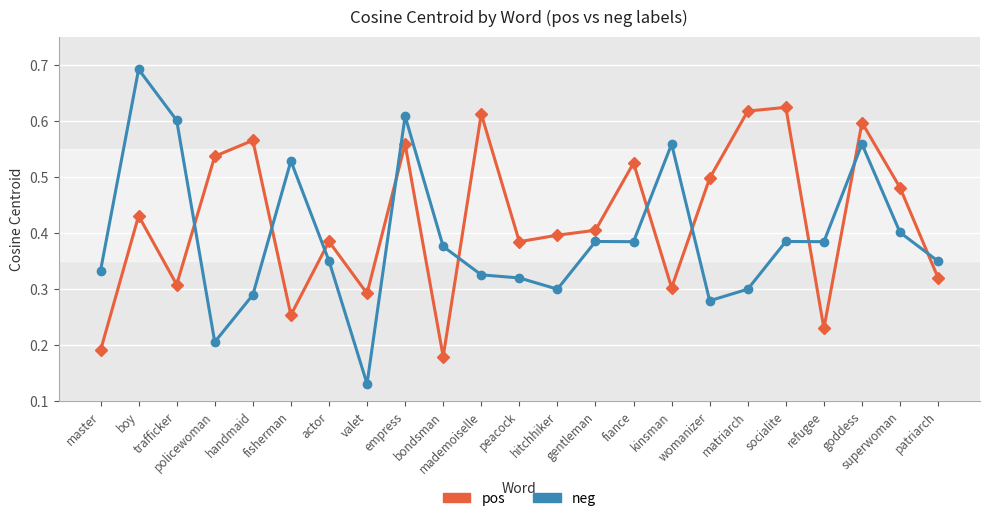

How many neg values are between 0 and 1?

23